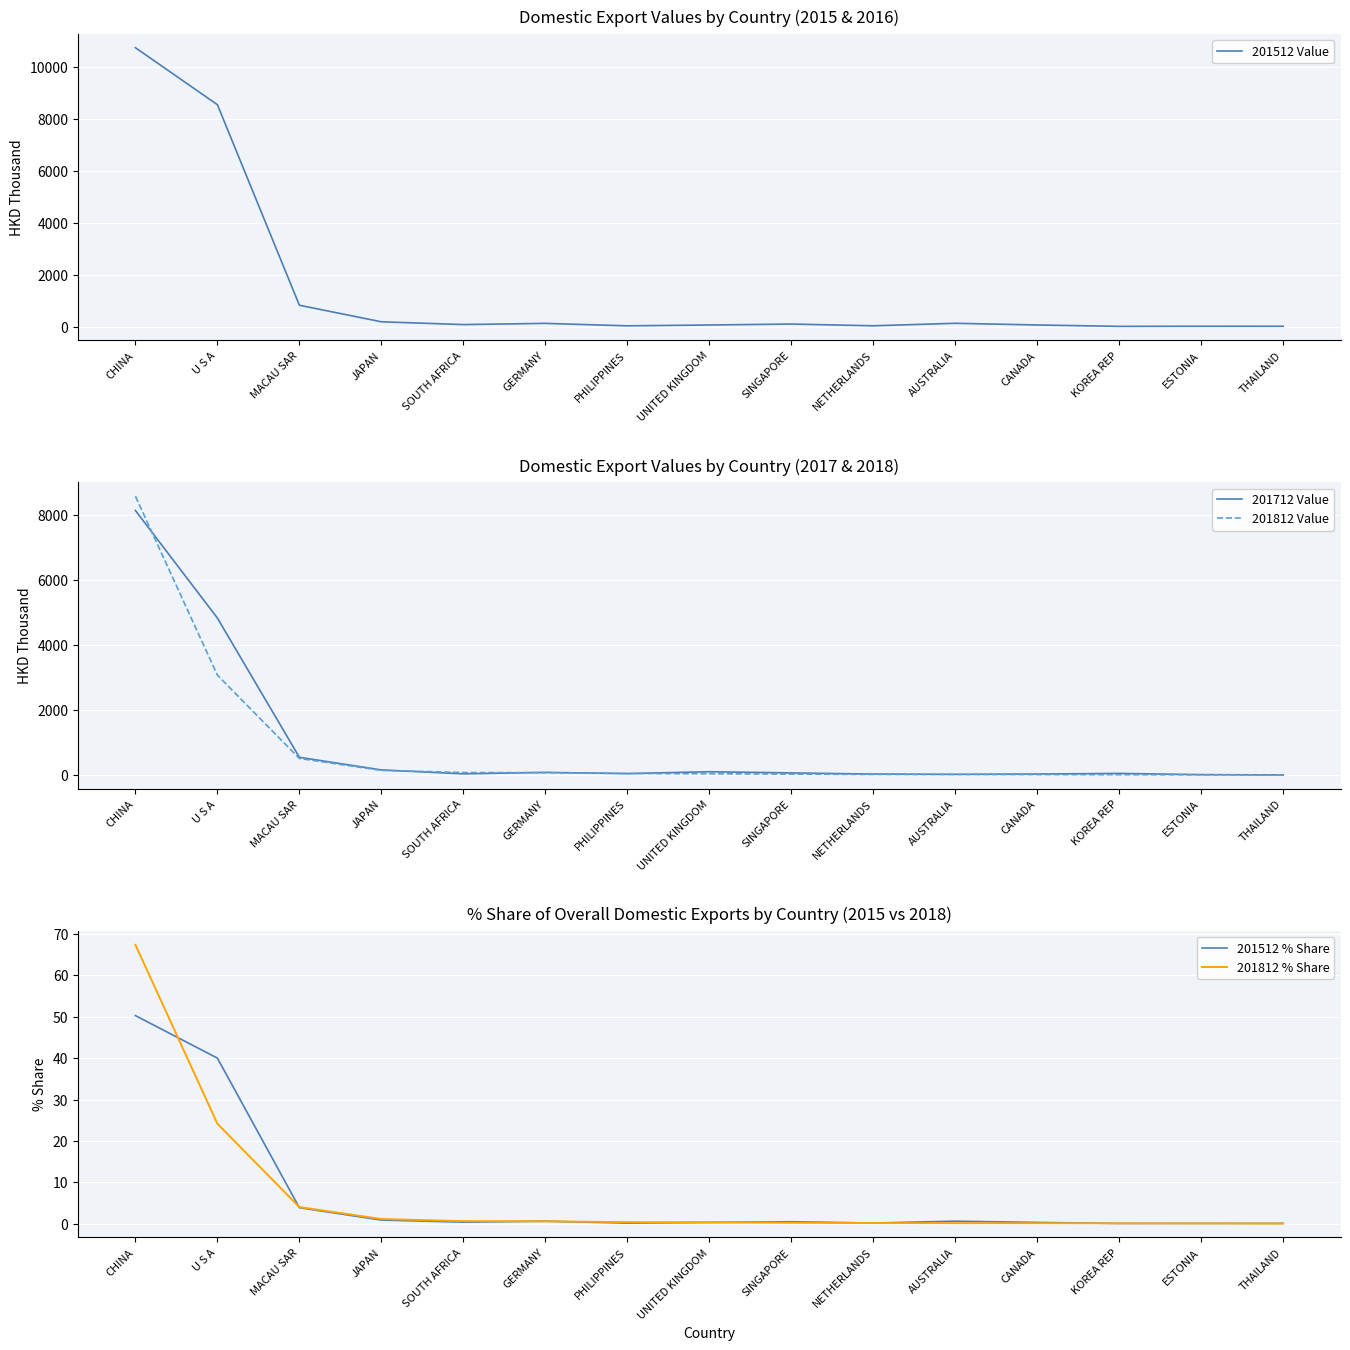

At how many categories does at least one series exceed 9067?

1